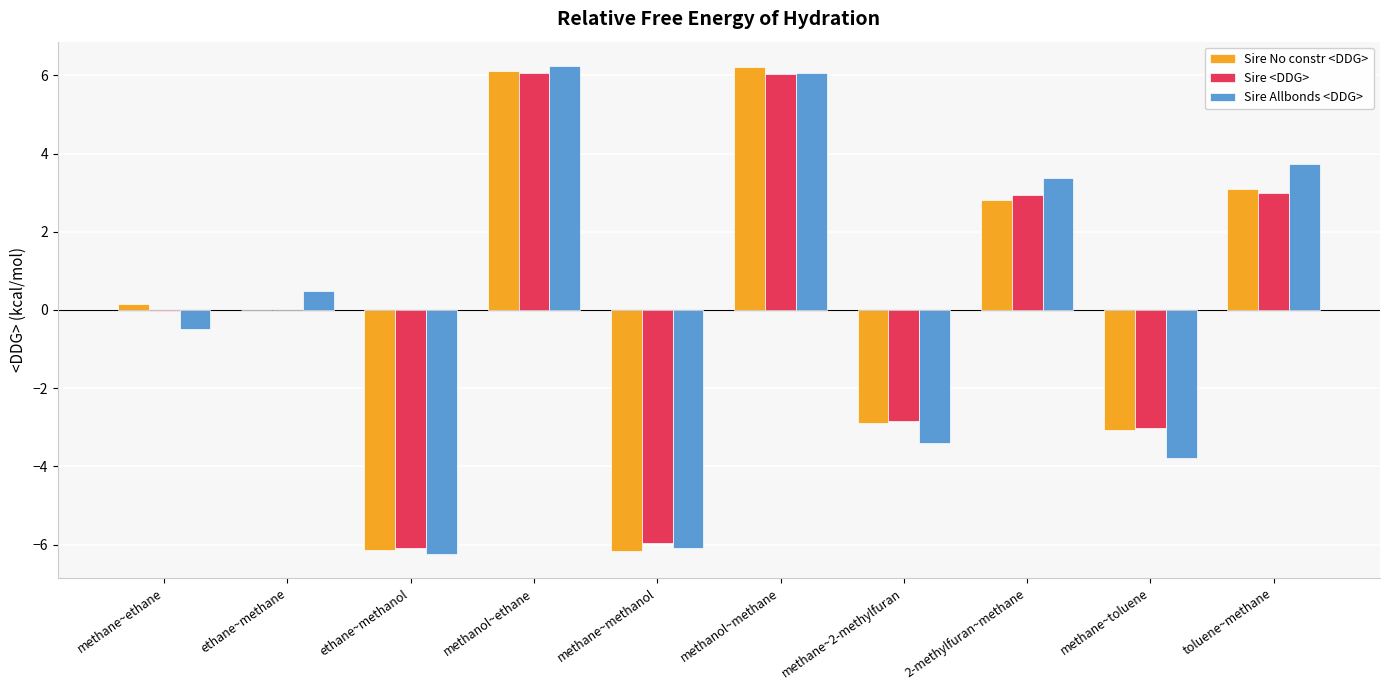

How many values in Sire Allbonds <DDG> are above zero?

5